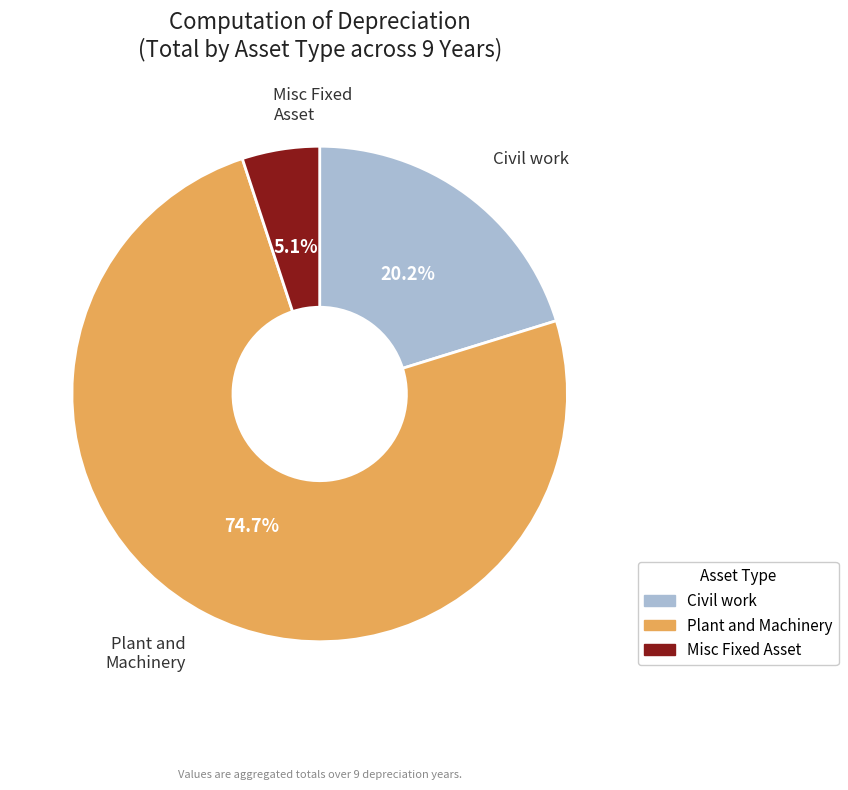

Is there any slice that represents more than half of the pie?

Yes